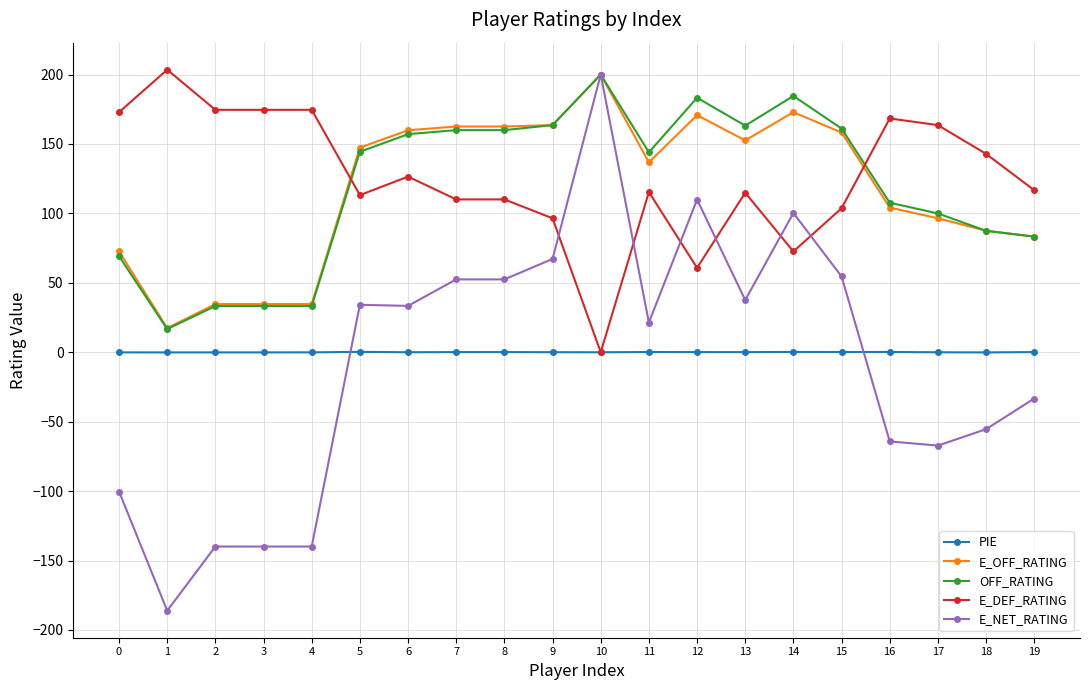

What value does the PIE series have at 5?

0.3